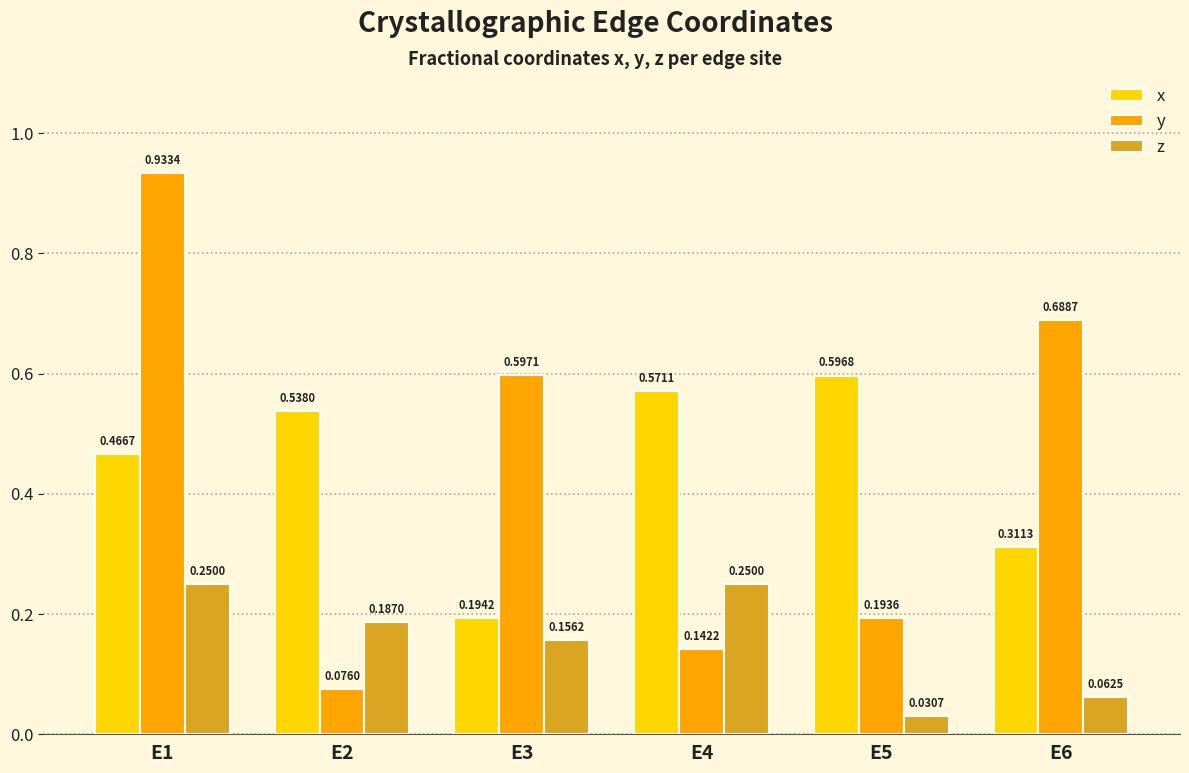

At which category is the sum across all series the highest?

E1